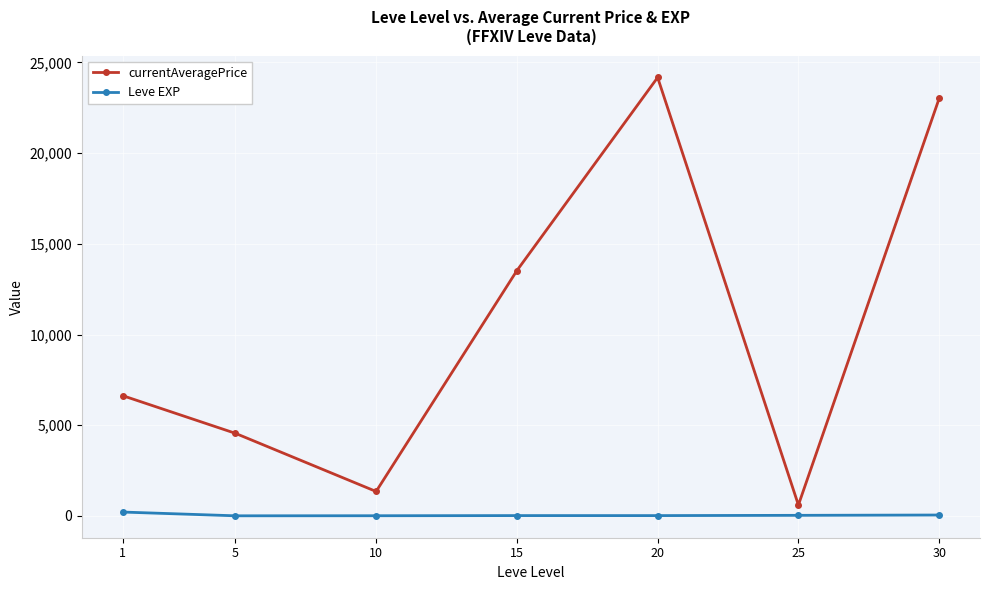

List the series in order of their peak value, highest first.

currentAveragePrice, Leve EXP